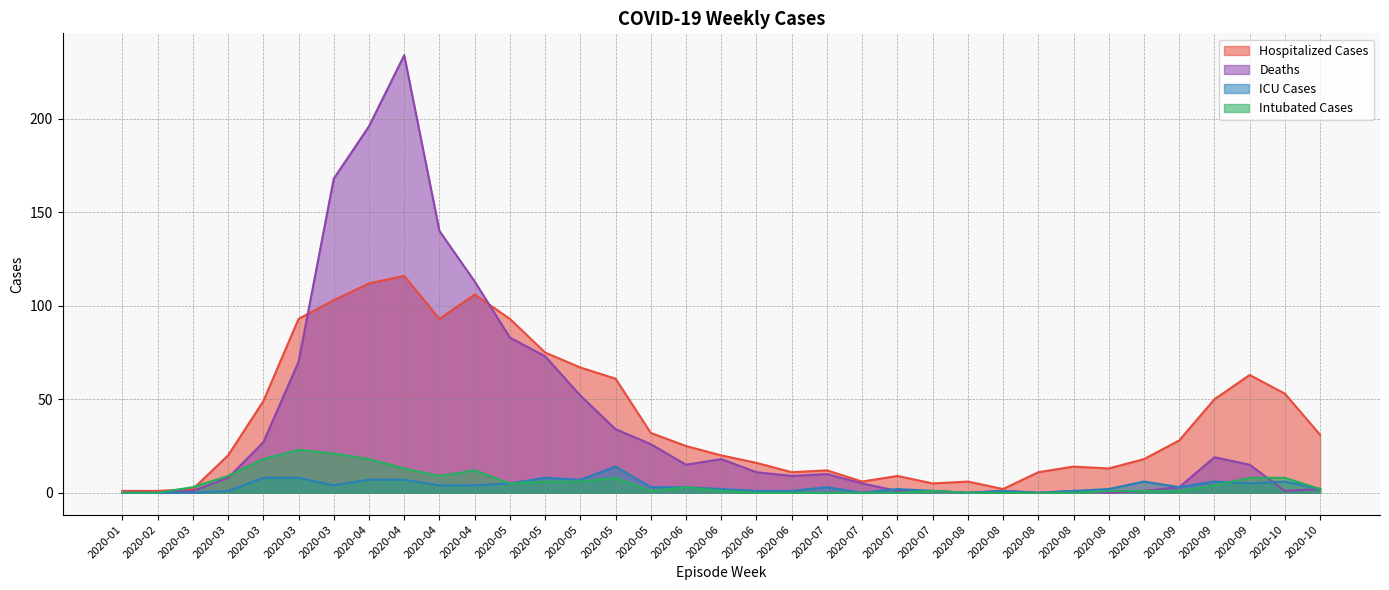

What are all the series names shown in the legend?

Hospitalized Cases, Deaths, ICU Cases, Intubated Cases